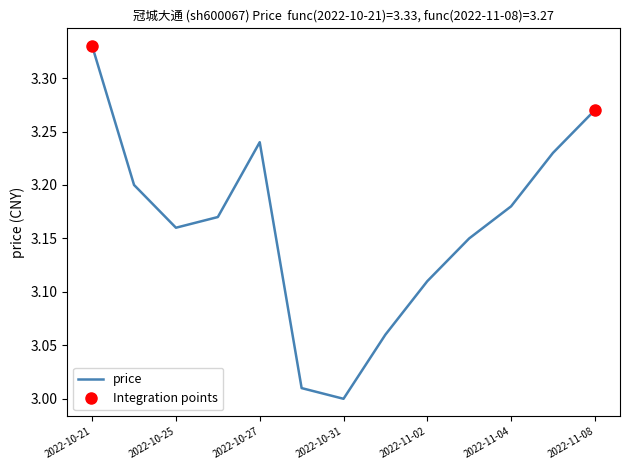

What is the difference between the maximum and minimum values?

0.3